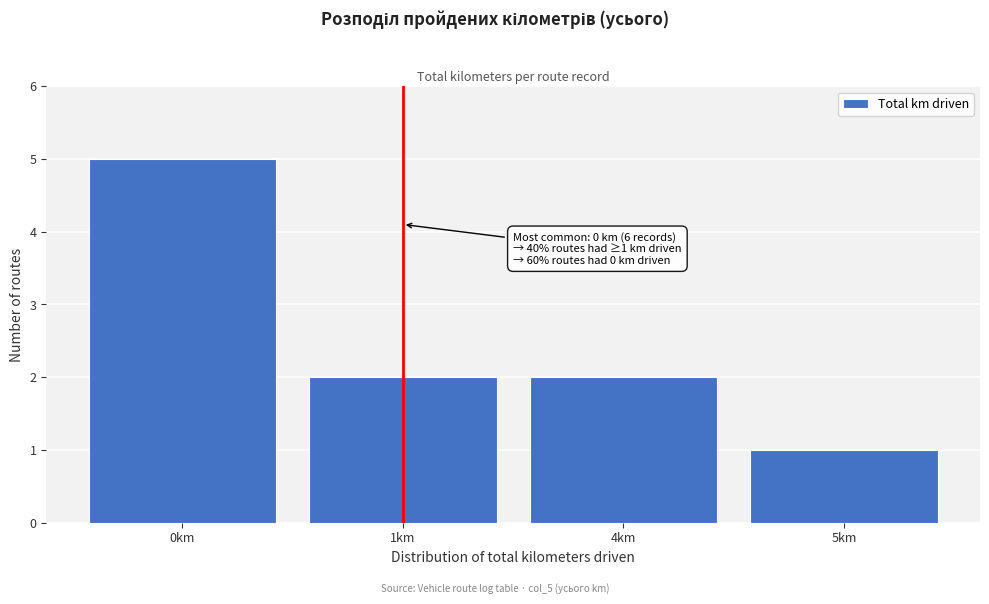

Reading right to left, list all the values displayed in this chart.

1	2	2	5